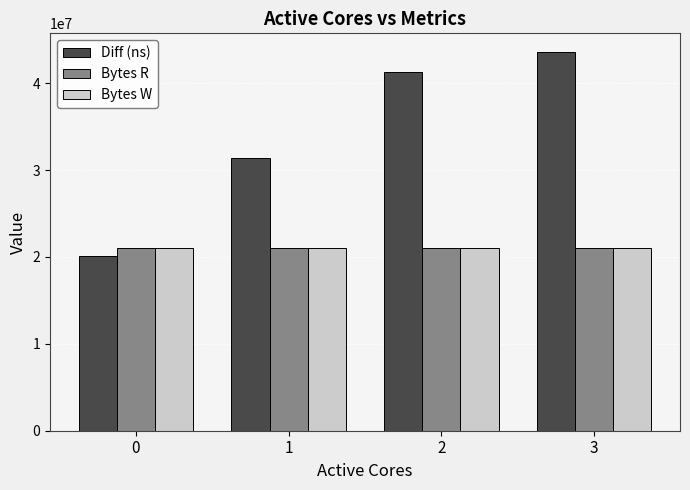

What are all the series names shown in the legend?

Diff (ns), Bytes R, Bytes W